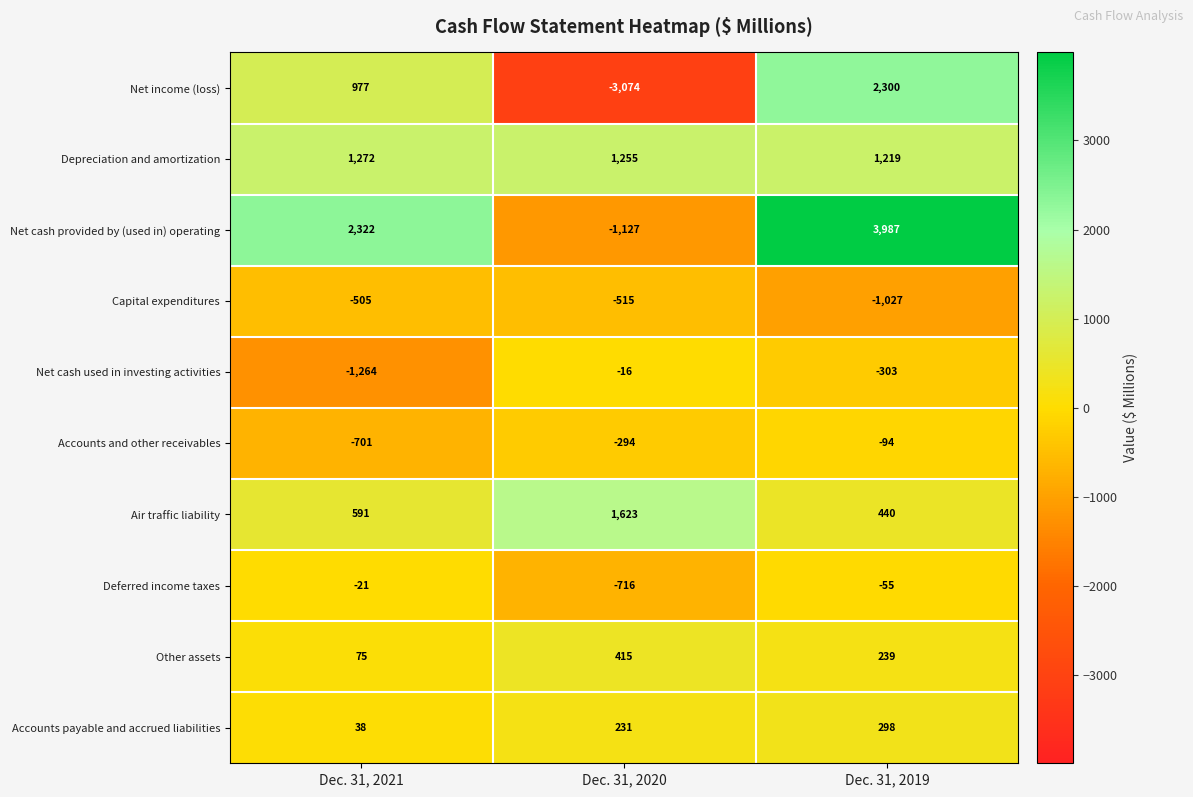

Reading left to right, what are all the values shown in this chart?

Net income (loss): Dec. 31, 2021=977	Dec. 31, 2020=-3074	Dec. 31, 2019=2300
Depreciation and amortization: Dec. 31, 2021=1272	Dec. 31, 2020=1255	Dec. 31, 2019=1219
Net cash provided by (used in) operating: Dec. 31, 2021=2322	Dec. 31, 2020=-1127	Dec. 31, 2019=3987
Capital expenditures: Dec. 31, 2021=-505	Dec. 31, 2020=-515	Dec. 31, 2019=-1027
Net cash used in investing activities: Dec. 31, 2021=-1264	Dec. 31, 2020=-16	Dec. 31, 2019=-303
Accounts and other receivables: Dec. 31, 2021=-701	Dec. 31, 2020=-294	Dec. 31, 2019=-94
Air traffic liability: Dec. 31, 2021=591	Dec. 31, 2020=1623	Dec. 31, 2019=440
Deferred income taxes: Dec. 31, 2021=-21	Dec. 31, 2020=-716	Dec. 31, 2019=-55
Other assets: Dec. 31, 2021=75	Dec. 31, 2020=415	Dec. 31, 2019=239
Accounts payable and accrued liabilities: Dec. 31, 2021=38	Dec. 31, 2020=231	Dec. 31, 2019=298